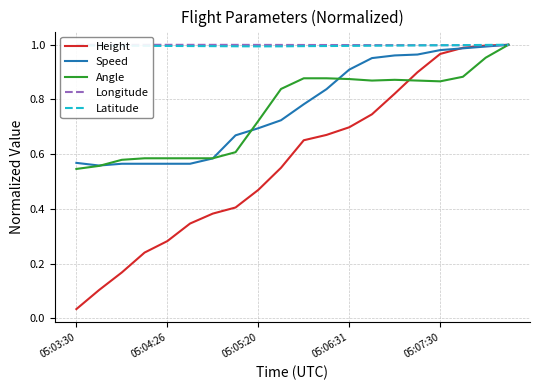

After their last crossing, which series has the higher values: Angle or Height?

Height